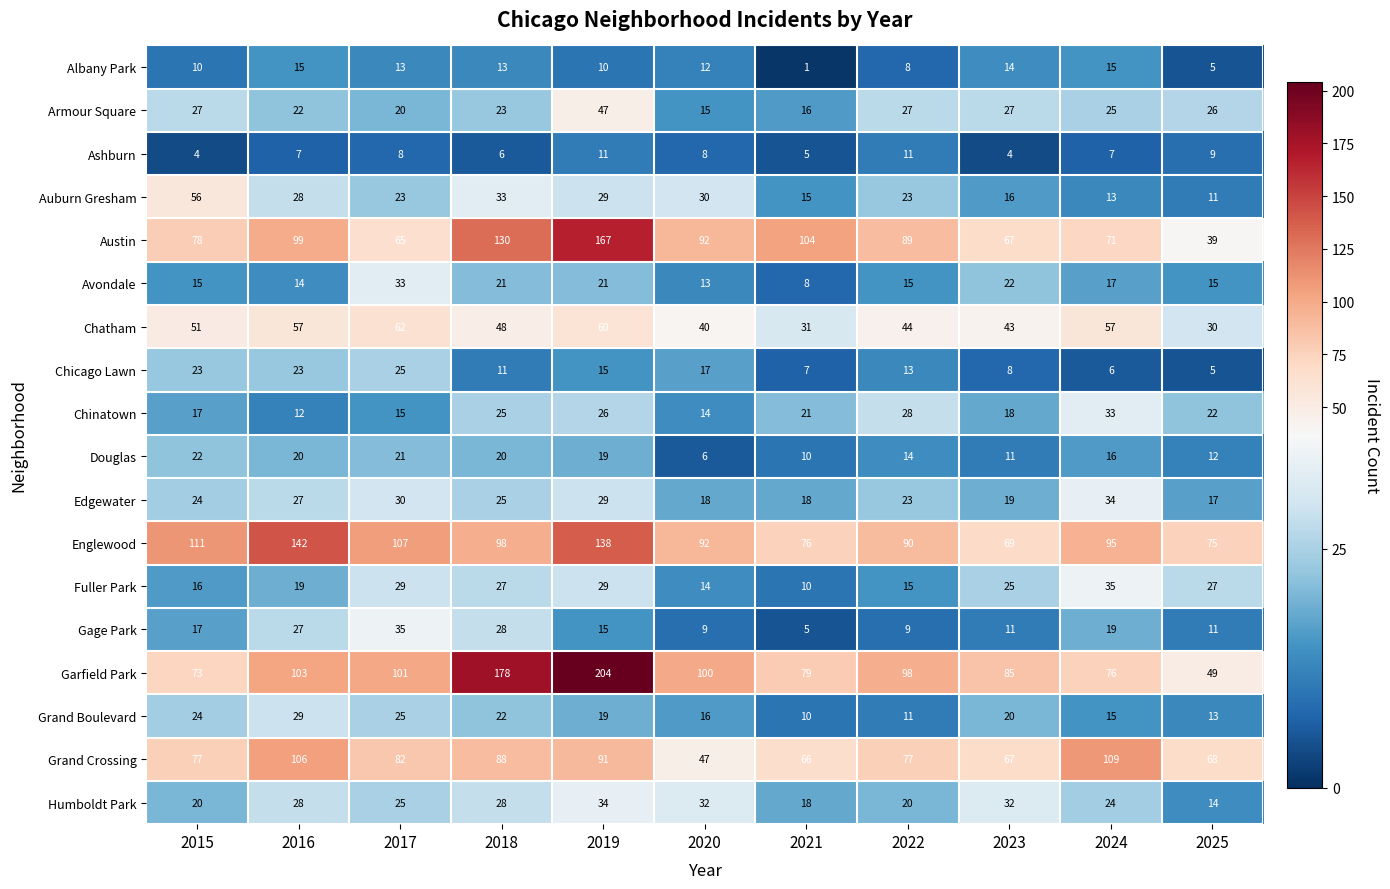

What is the total value across all series at 2017?

719